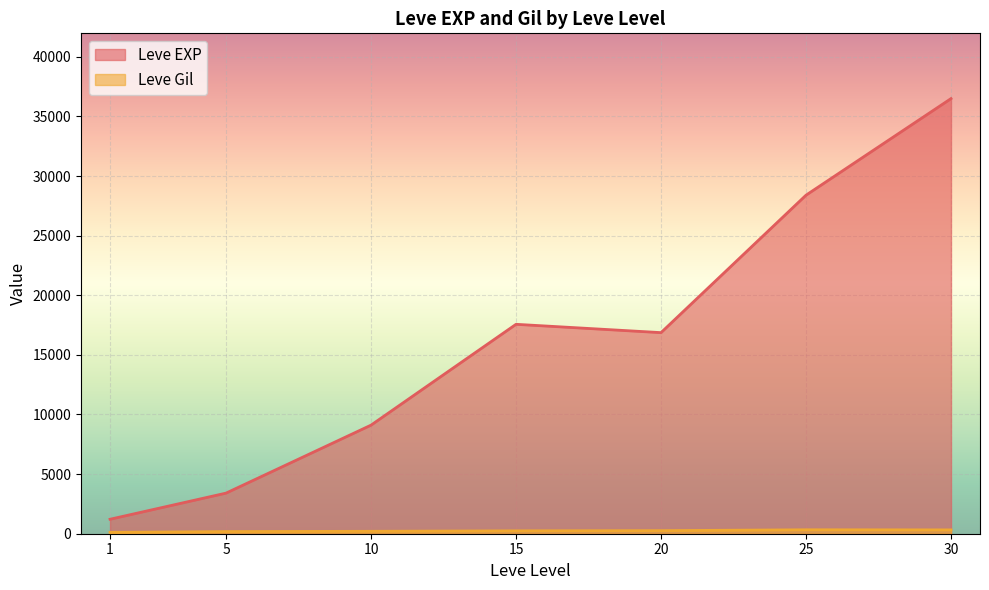

What is the sum of all Leve EXP values?

113039.2